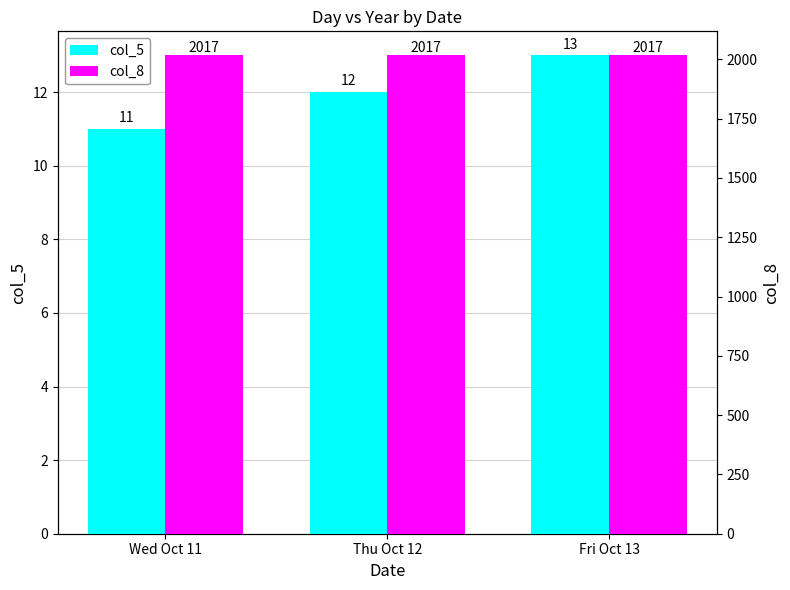

Where does the col_5 series first go above 12?

Fri Oct 13